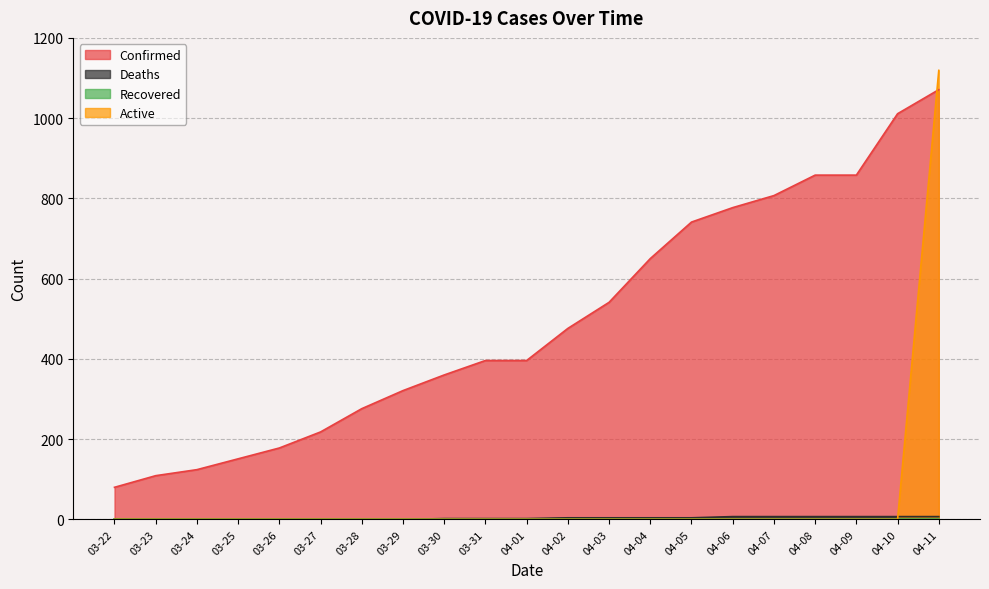

Which series has the largest total across all categories?

Confirmed